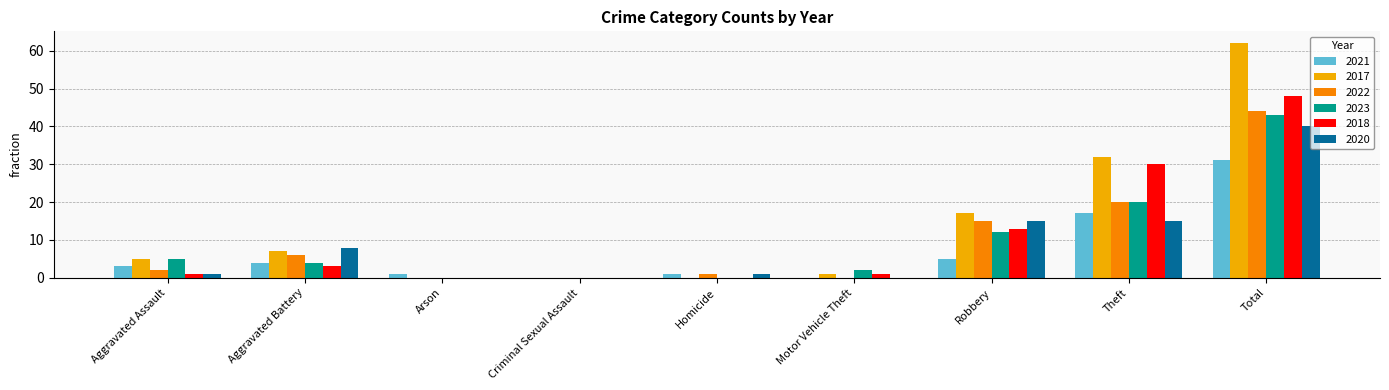

How many series are shown in this chart?

6